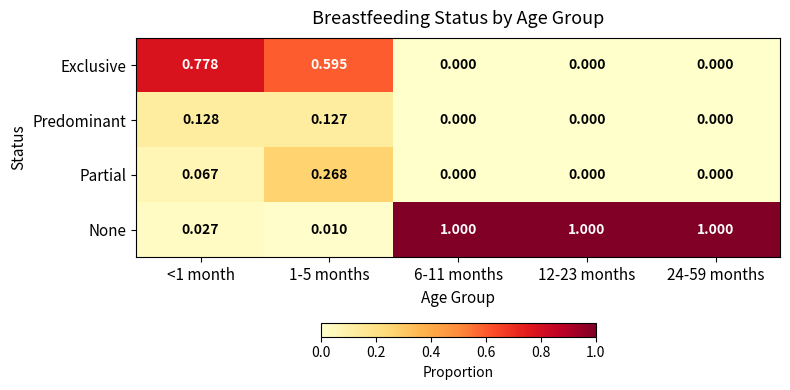

Rank the series by their maximum value, from lowest to highest.

Predominant, Partial, Exclusive, None